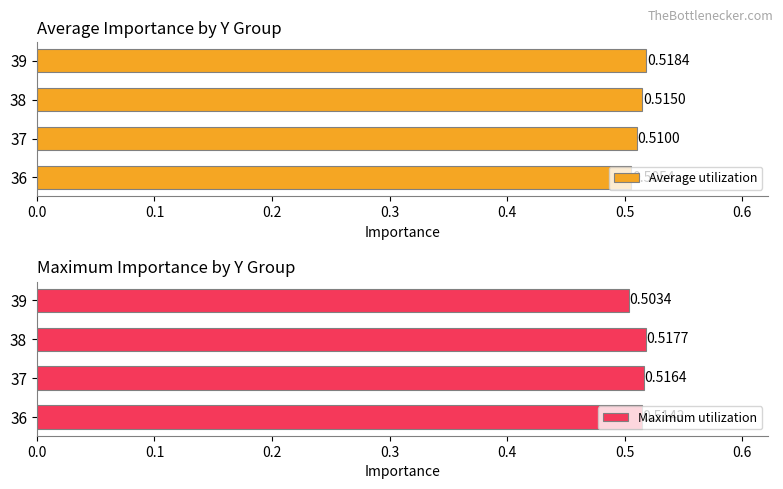

Rank the categories by Average utilization value from highest to lowest.

39, 38, 37, 36